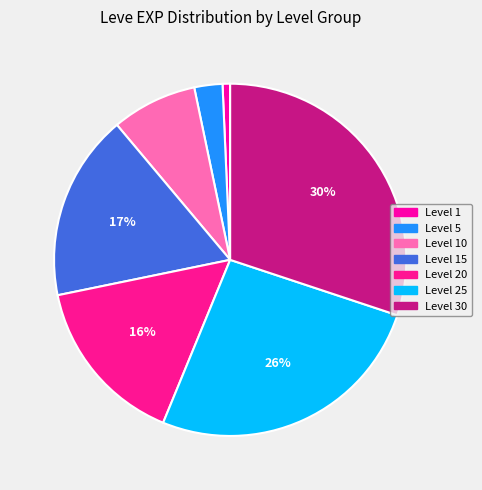

Is there a majority slice in this chart?

No